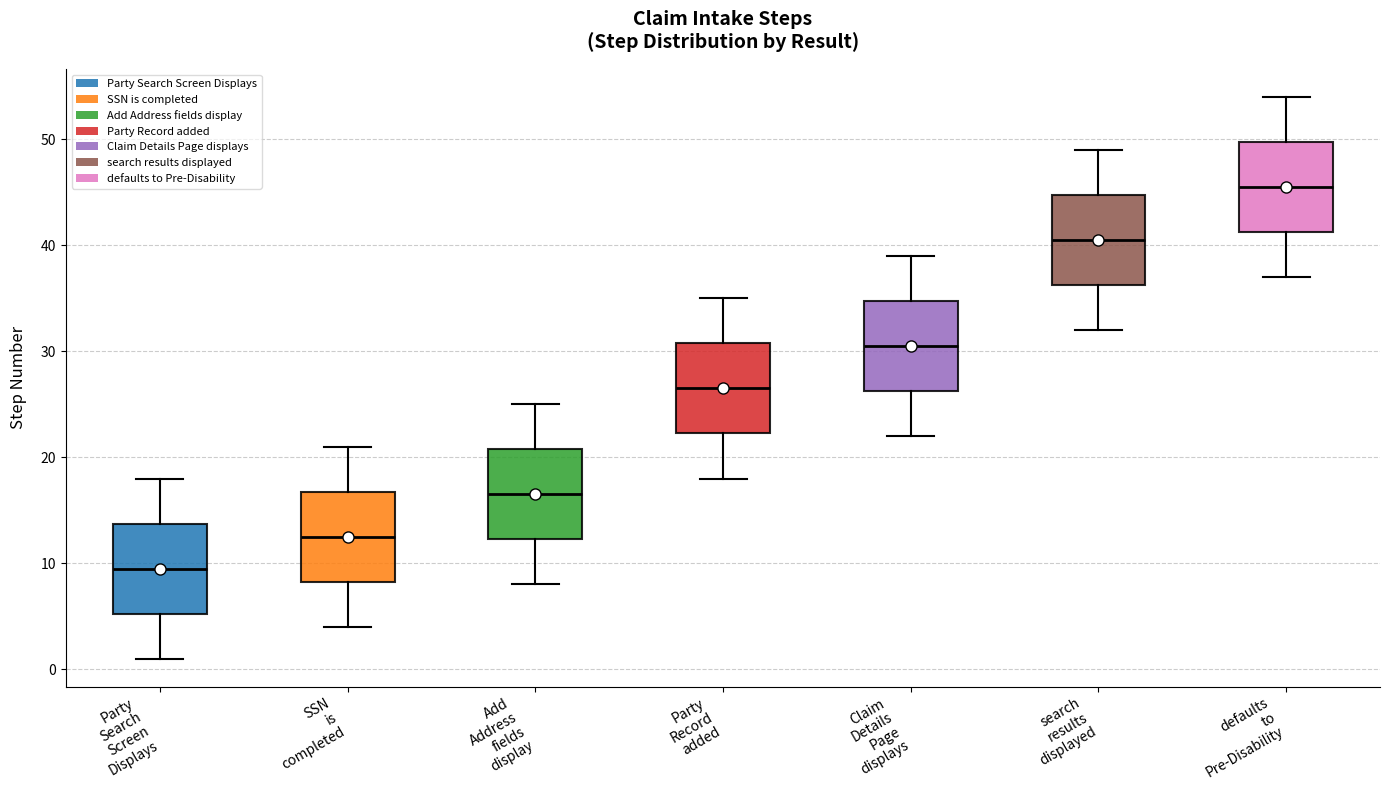

Reading left to right, read every box against the y-axis: the position of its median line, the range the box covers, and the ends of its whiskers. The values are not printed on the chart, so give them approximately, as read against the axis.

Party Search Screen Displays: median 10, box 5 to 14, whiskers 1 to 18
SSN is completed: median 13, box 8 to 17, whiskers 4 to 21
Add Address fields display: median 17, box 12 to 21, whiskers 8 to 25
Party Record added: median 27, box 22 to 31, whiskers 18 to 35
Claim Details Page displays: median 31, box 26 to 35, whiskers 22 to 39
search results displayed: median 41, box 36 to 45, whiskers 32 to 49
defaults to Pre-Disability: median 46, box 41 to 50, whiskers 37 to 54